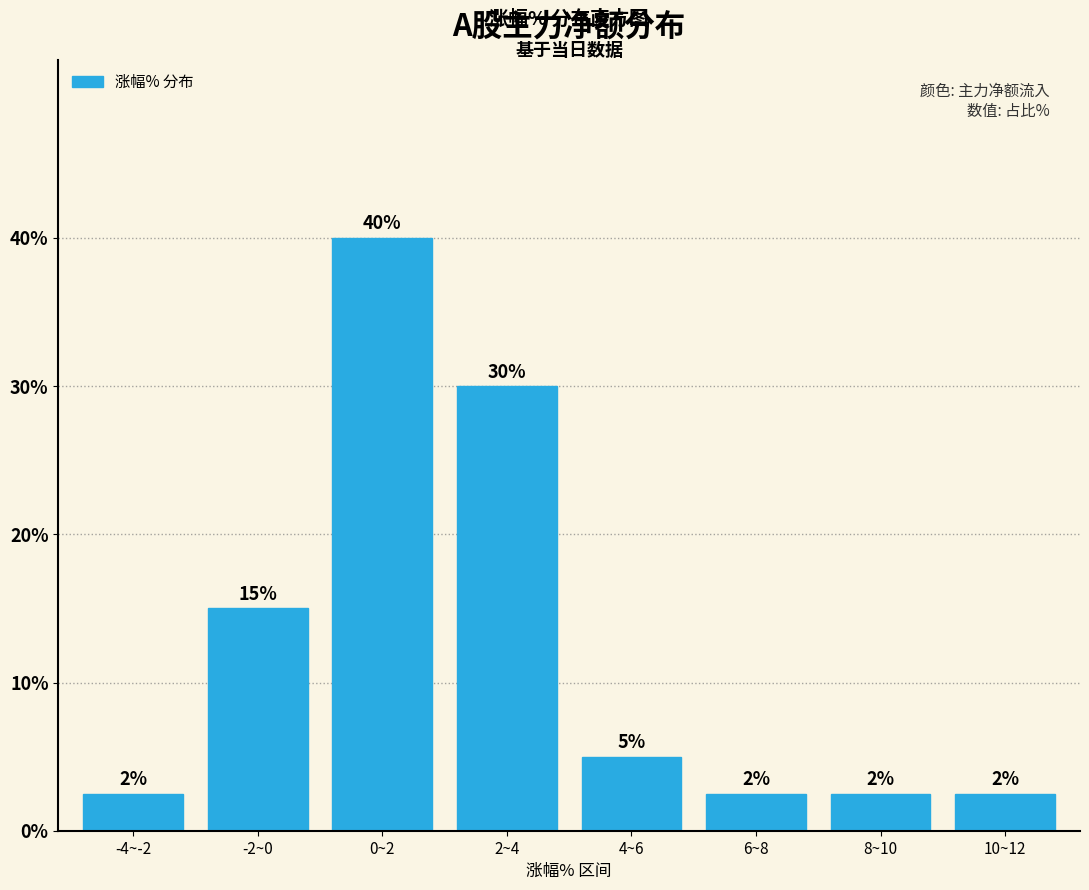

The value at 4~6 is 5.0. True or false?

True